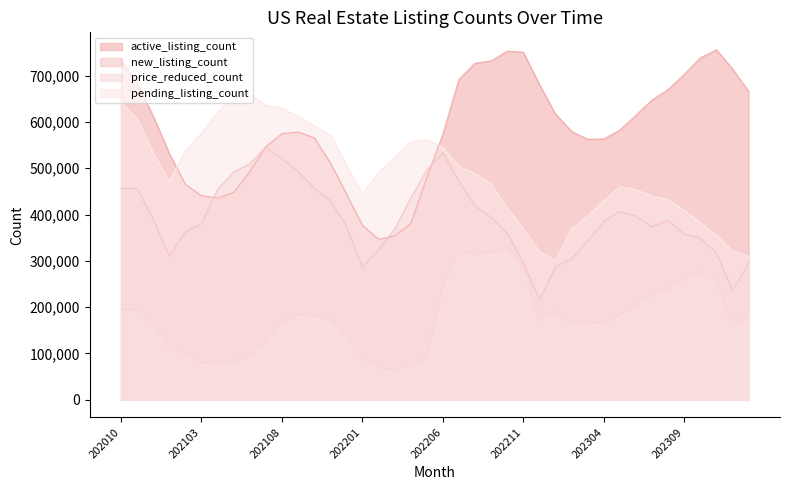

What is the difference between the maximum and minimum values in the active_listing_count series?

408978